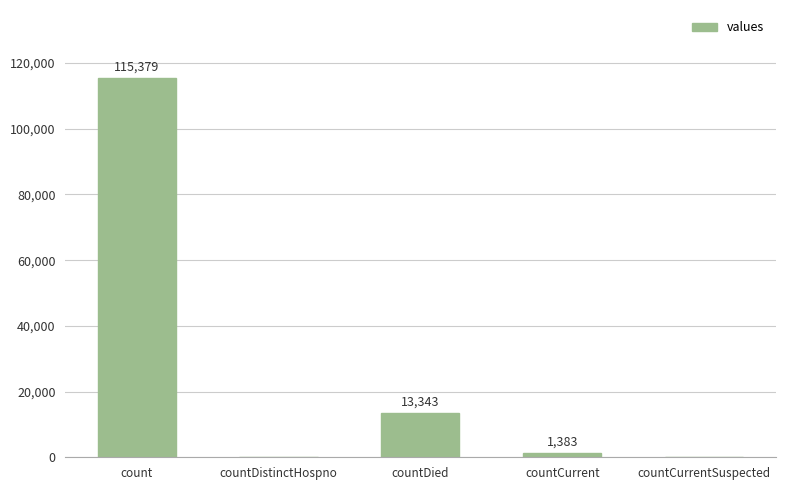

The chart shows a value of -40990 at countCurrentSuspected. True or false?

False